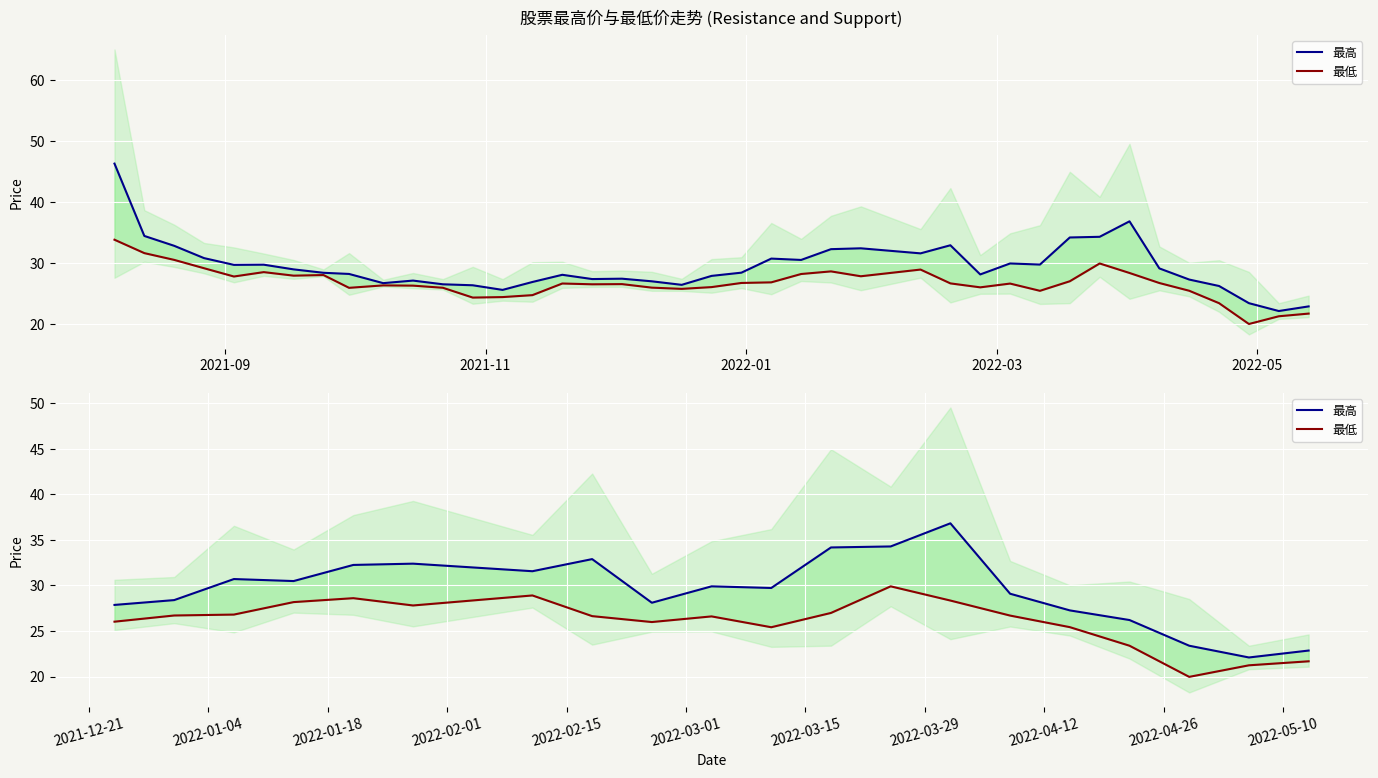

Does the chart display data point markers on the line(s)?

No